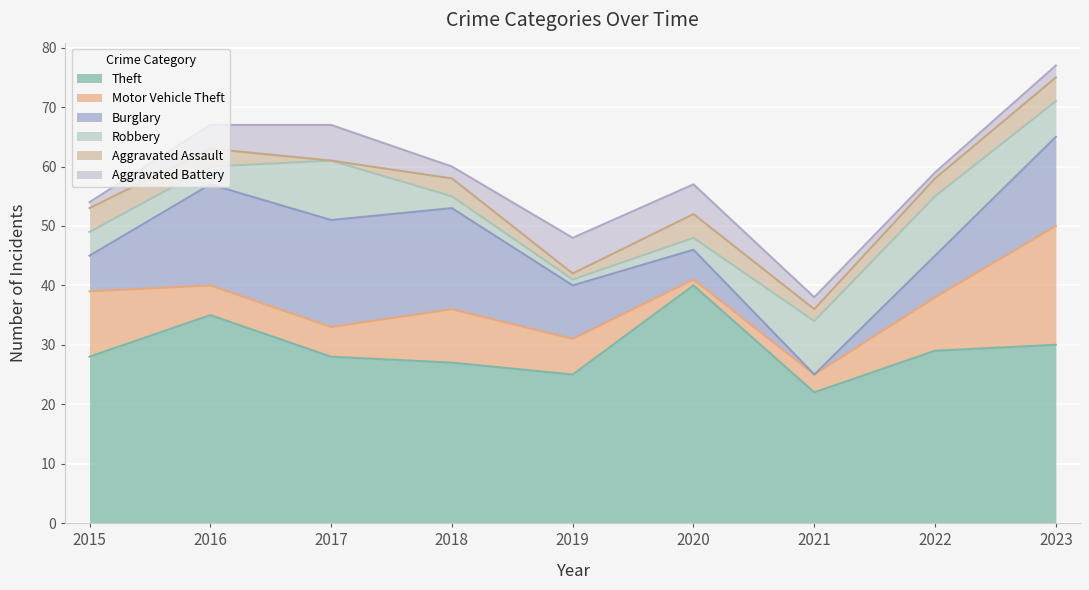

Reading left to right, extract all data points from this chart.

Theft: 2015=28	2016=35	2017=28	2018=27	2019=25	2020=40	2021=22	2022=29	2023=30
Motor Vehicle Theft: 2015=11	2016=5	2017=5	2018=9	2019=6	2020=1	2021=3	2022=9	2023=20
Burglary: 2015=6	2016=17	2017=18	2018=17	2019=9	2020=5	2021=0	2022=7	2023=15
Robbery: 2015=4	2016=3	2017=10	2018=2	2019=1	2020=2	2021=9	2022=10	2023=6
Aggravated Assault: 2015=4	2016=3	2017=0	2018=3	2019=1	2020=4	2021=2	2022=3	2023=4
Aggravated Battery: 2015=1	2016=4	2017=6	2018=2	2019=6	2020=5	2021=2	2022=1	2023=2